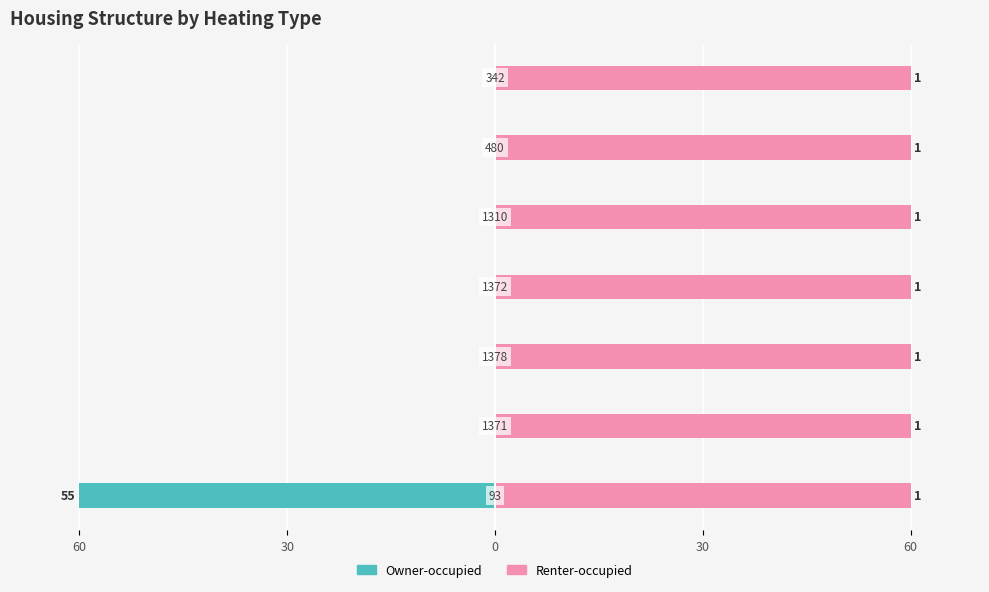

How many categories are shown in the chart?

7